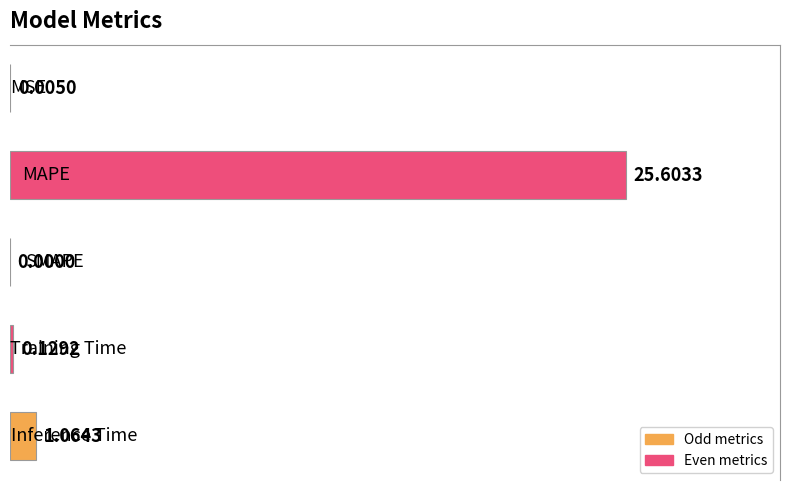

What is the sum of all values?

26.8